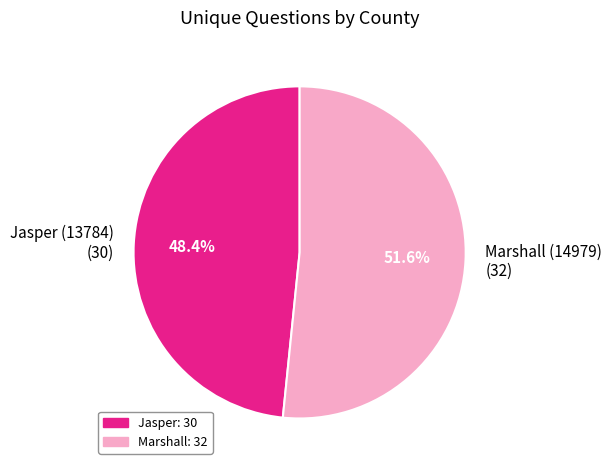

What is the ratio of the value at Marshall (14979) to the value at Jasper (13784)?

1.1